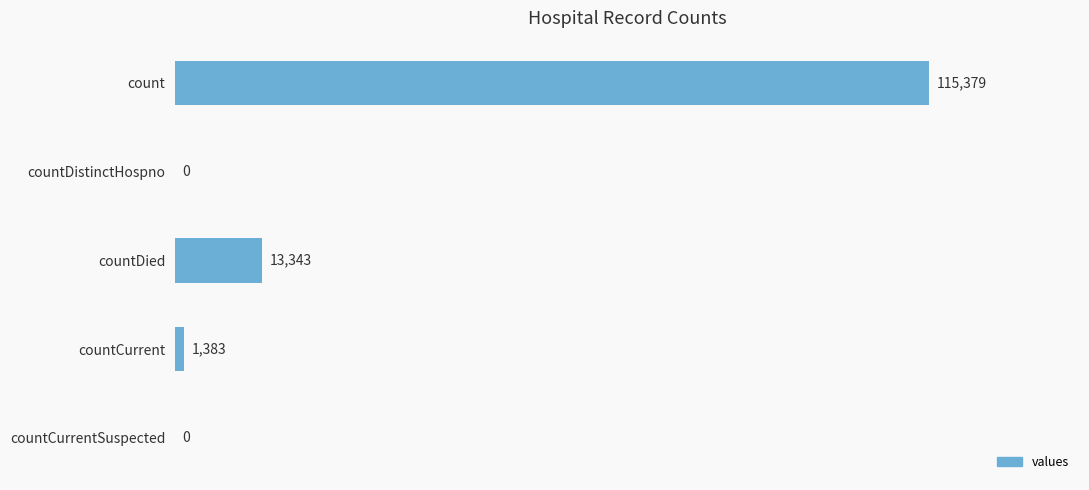

Are the bars horizontal?

Yes